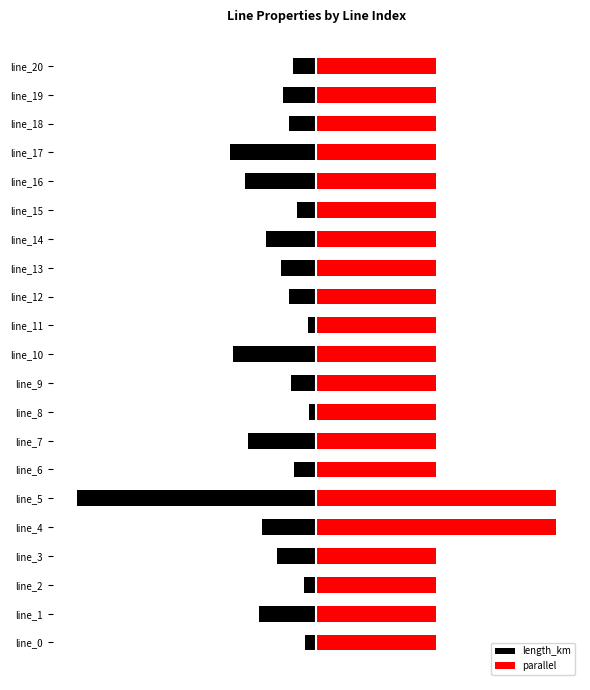

True or false: parallel has a value of 0.9 at line_17.

False